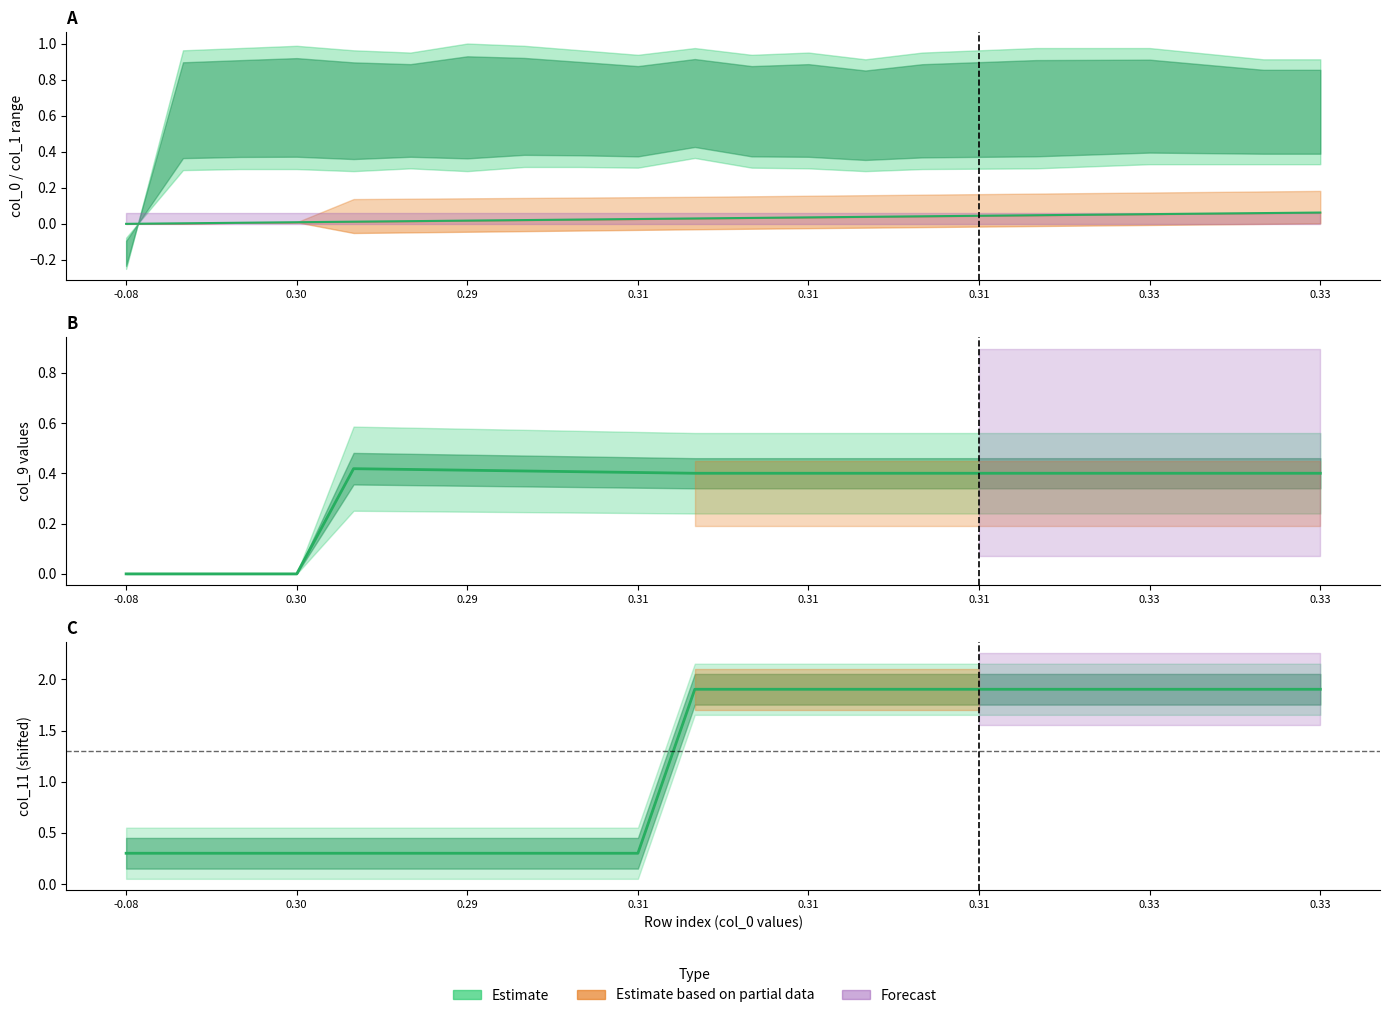

What is the maximum value shown in the chart?

1.9